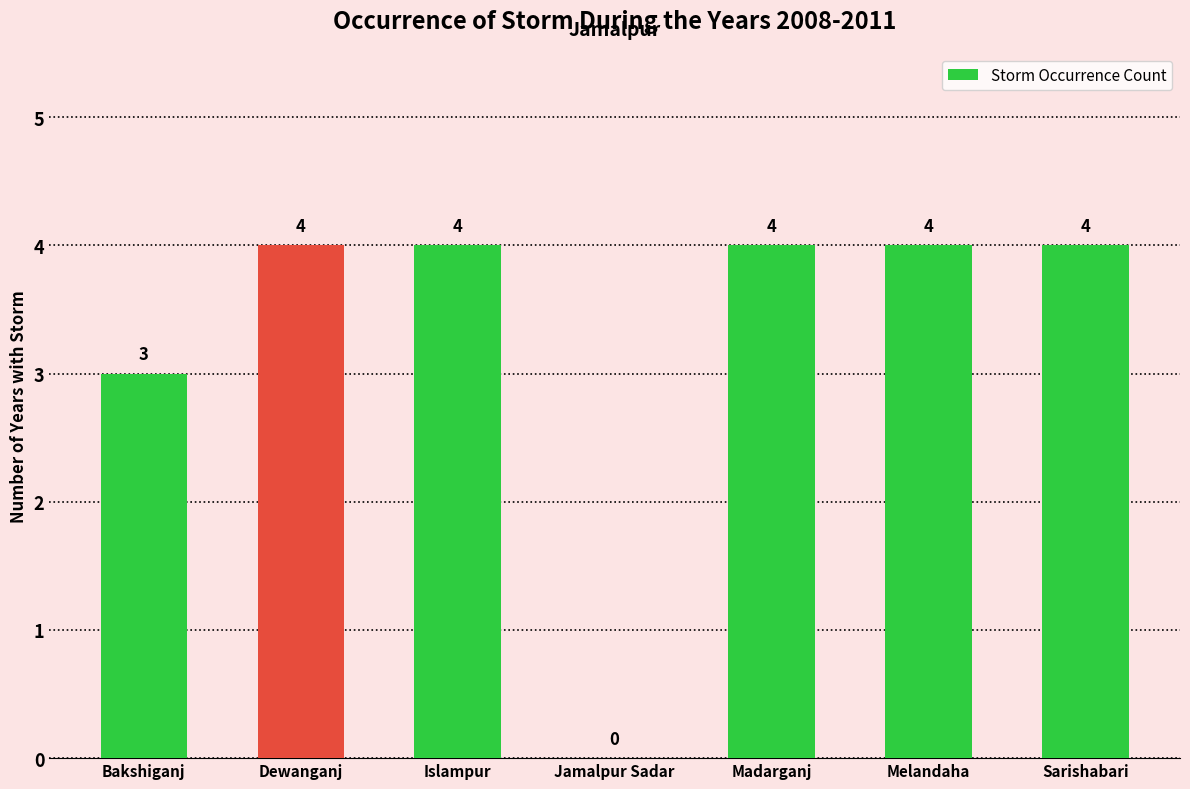

Read the value at Dewanganj.

4